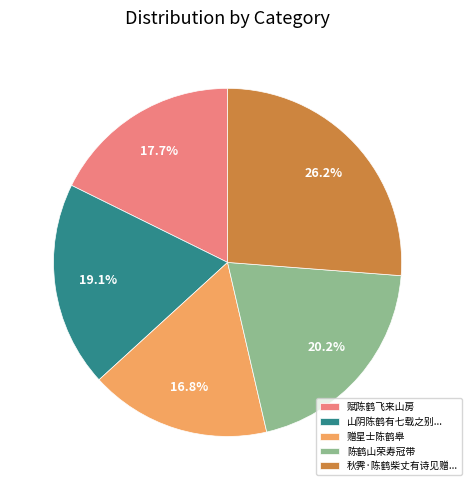

To the nearest percent, what is the average slice percentage?

20%